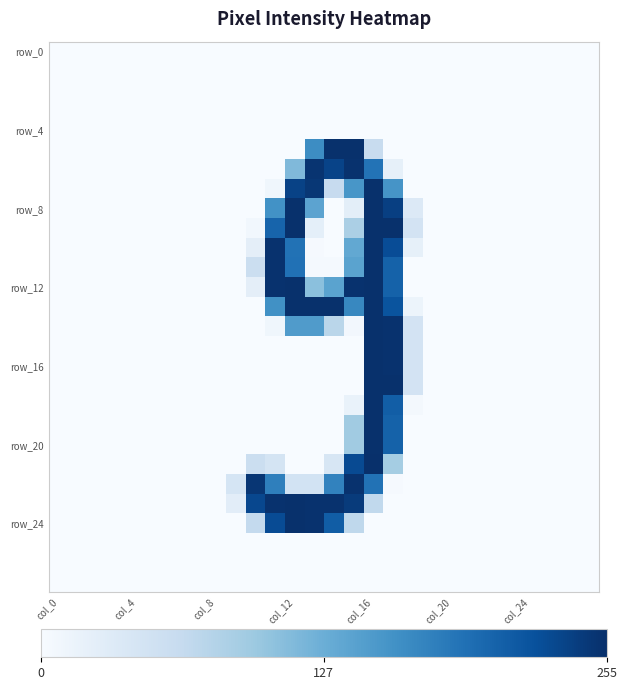

Which label corresponds to the smallest value in the chart?

col_0